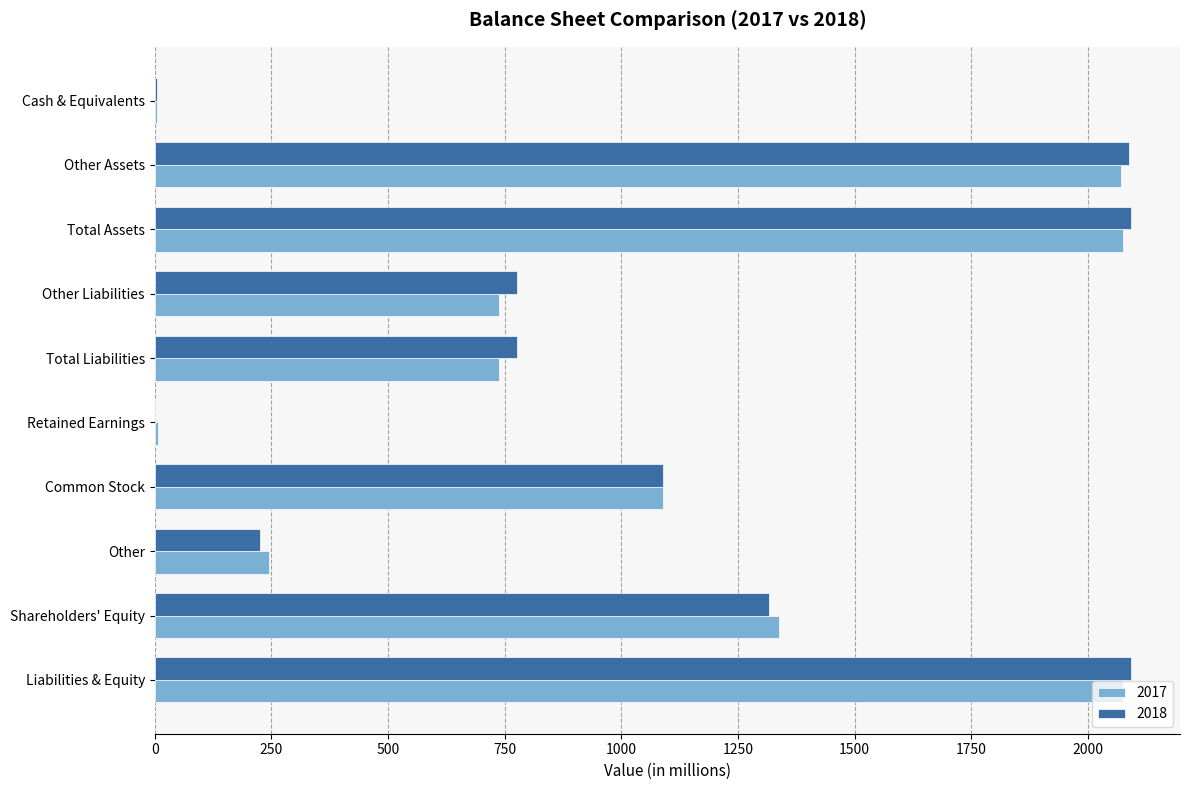

What is the total value across all series at Other Liabilities?

1514